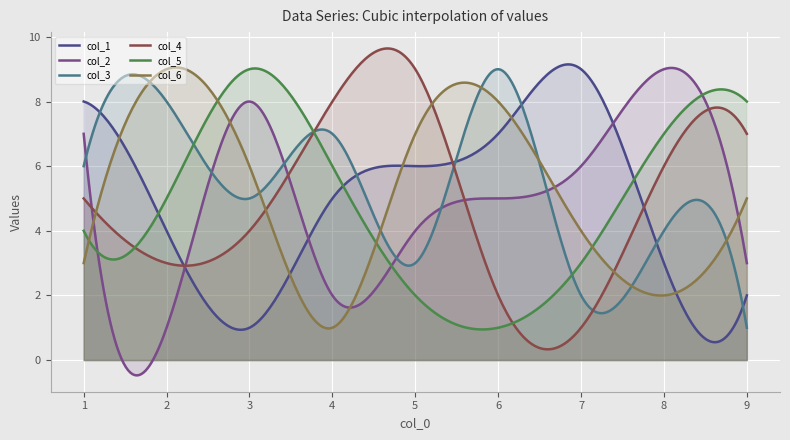

What is the maximum value for col_2?

9.0